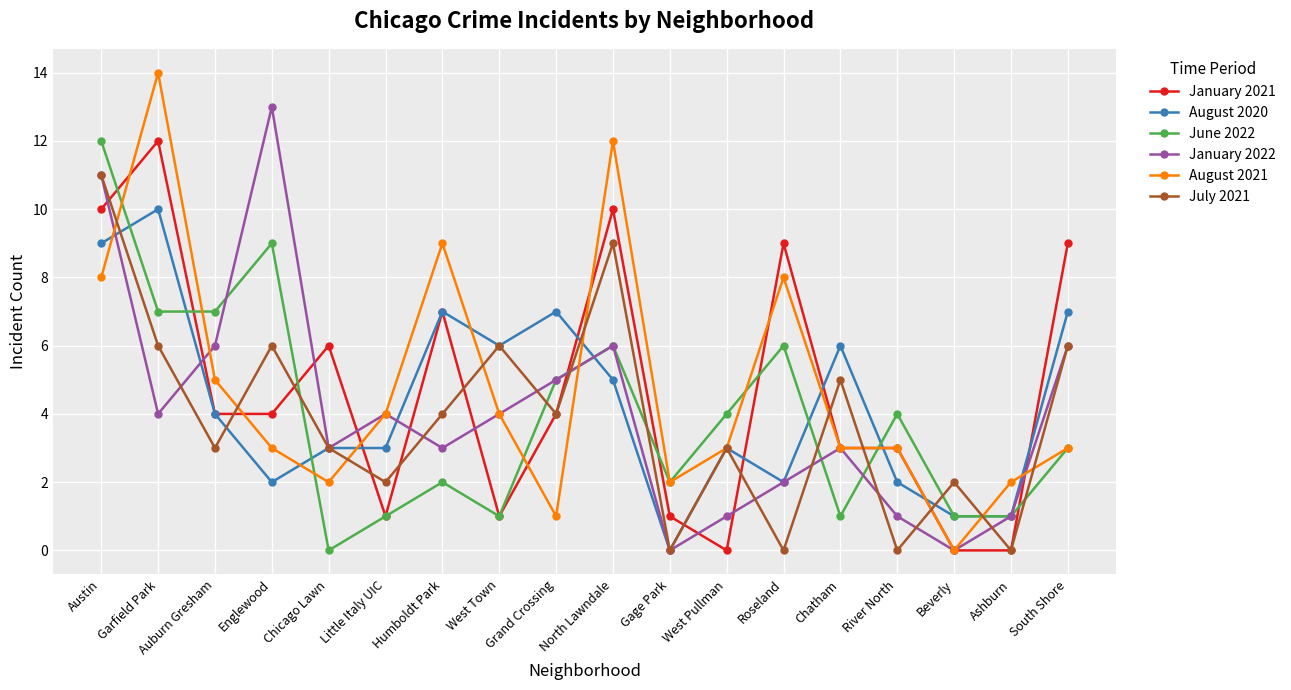

Where does the June 2022 series first go above 4?

Austin